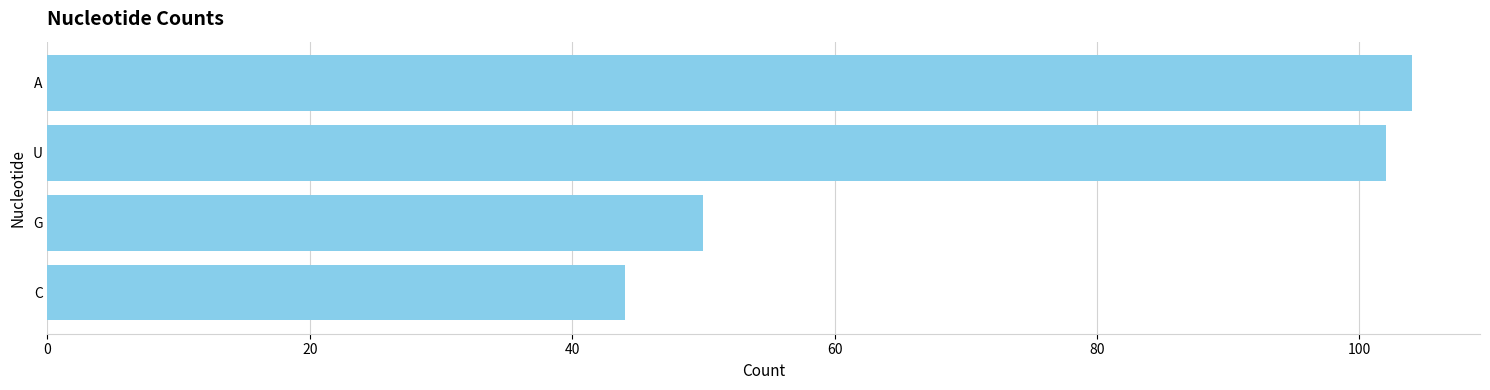

What is the maximum value shown in the chart?

104